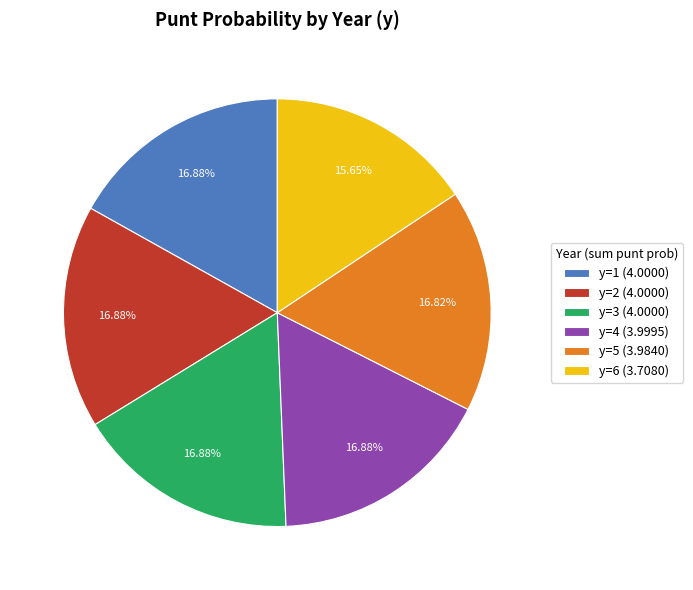

What is the ratio of the value at y=4 (3.9995) to the value at y=2 (4.0000)?

1.0